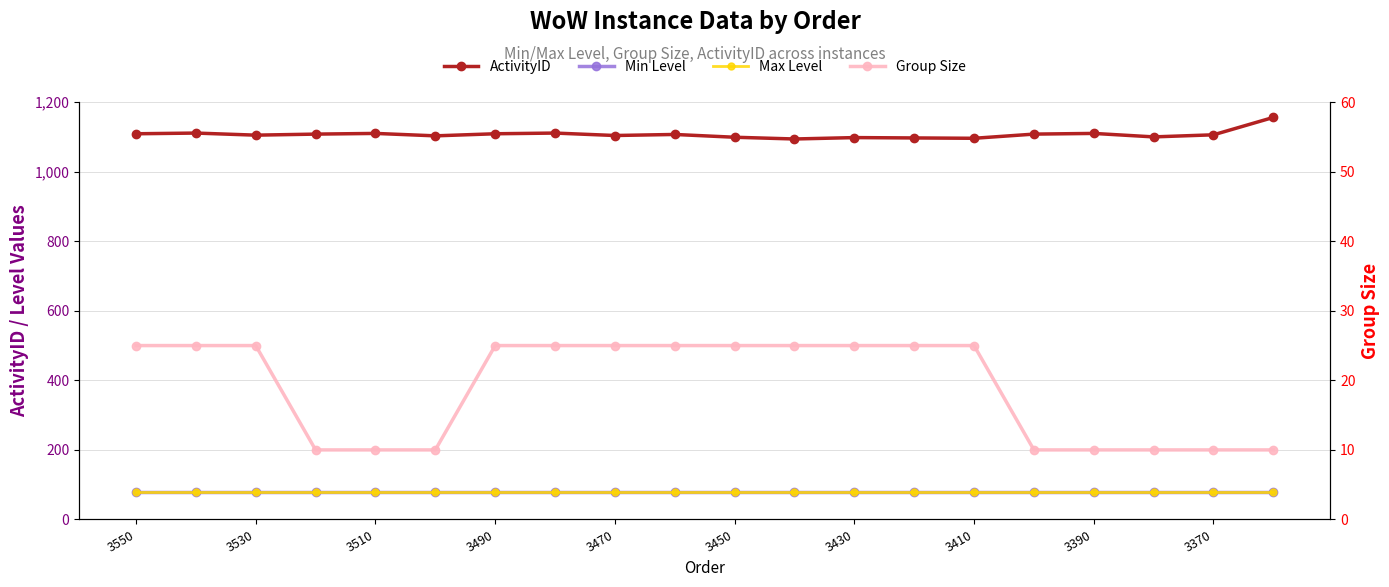

How many series are shown in this chart?

4